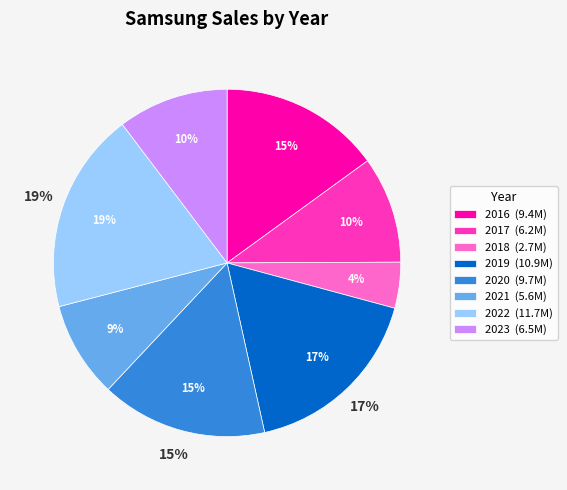

How much of the chart is everything except 2017?

90.1%